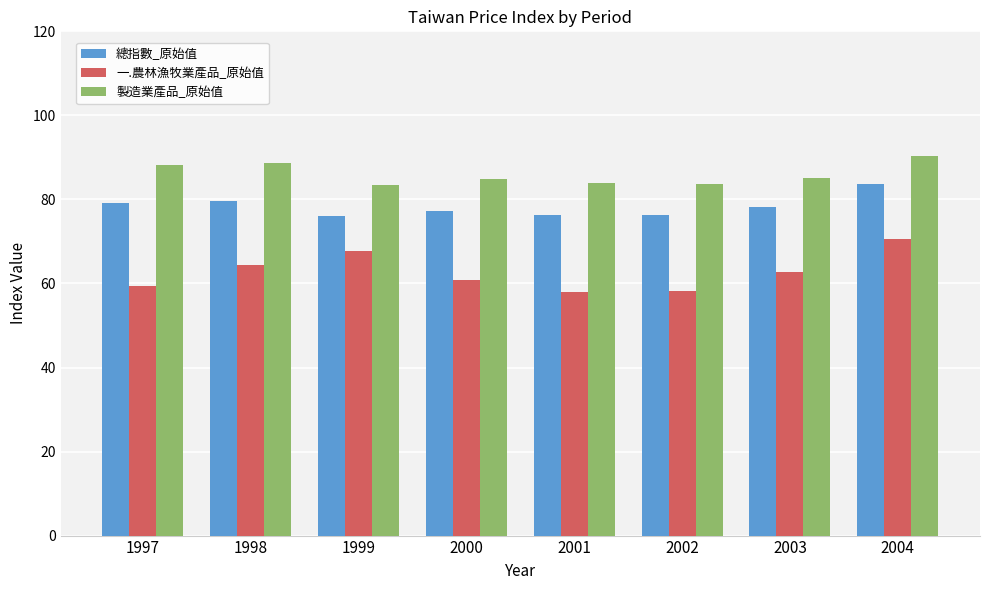

Is the value of 一.農林漁牧業產品_原始值 at 2004 greater than the value of 製造業產品_原始值 at 2001?

No